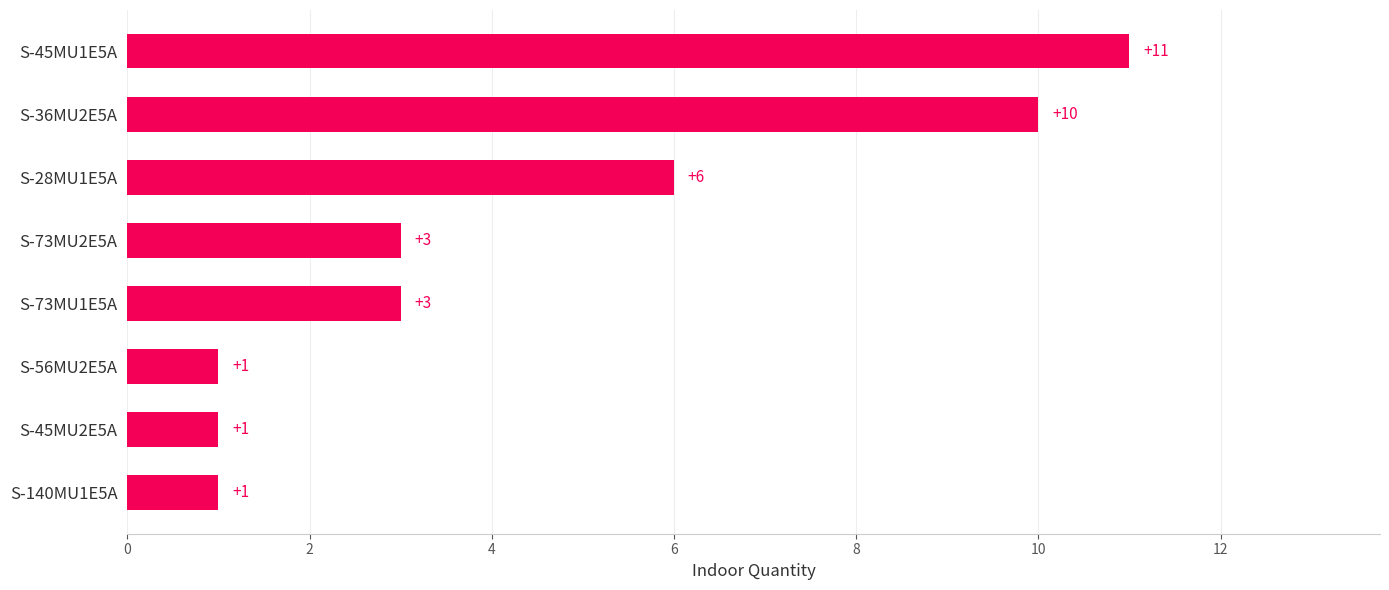

What is the difference between the maximum and second lowest values?

10